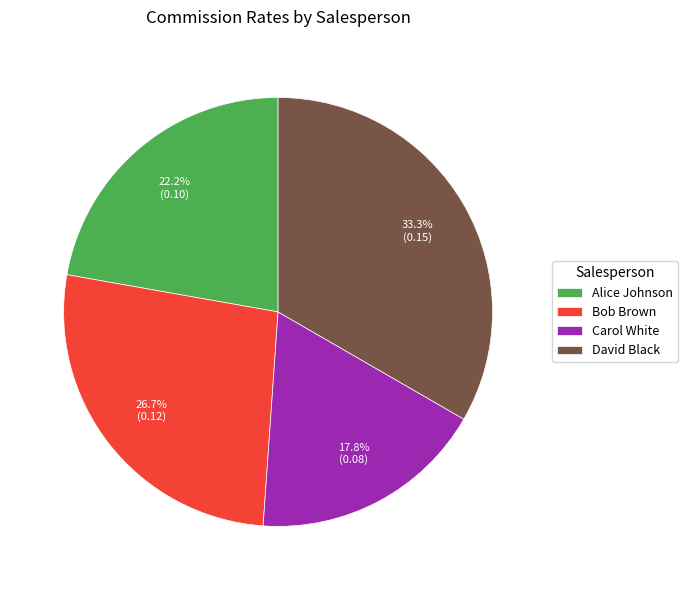

What is the largest slice in the pie chart?

David Black